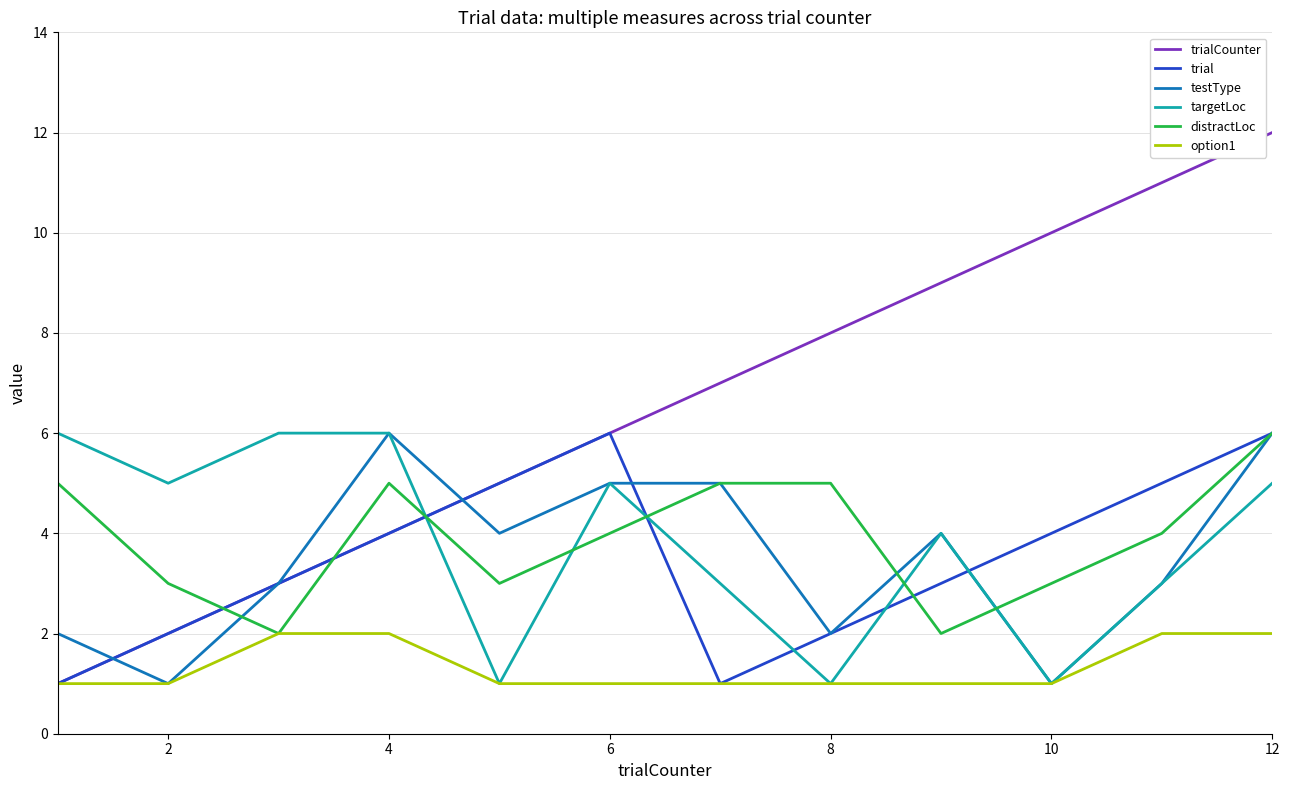

Which series has the largest total across all categories?

trialCounter